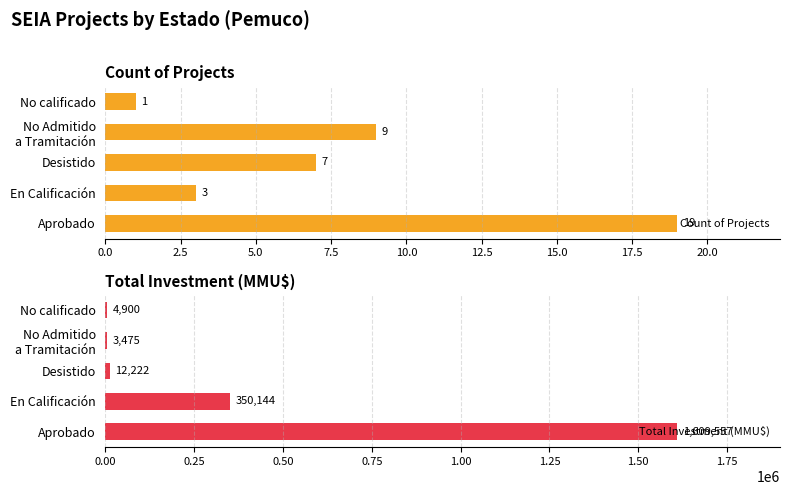

How many groups of bars are there?

5